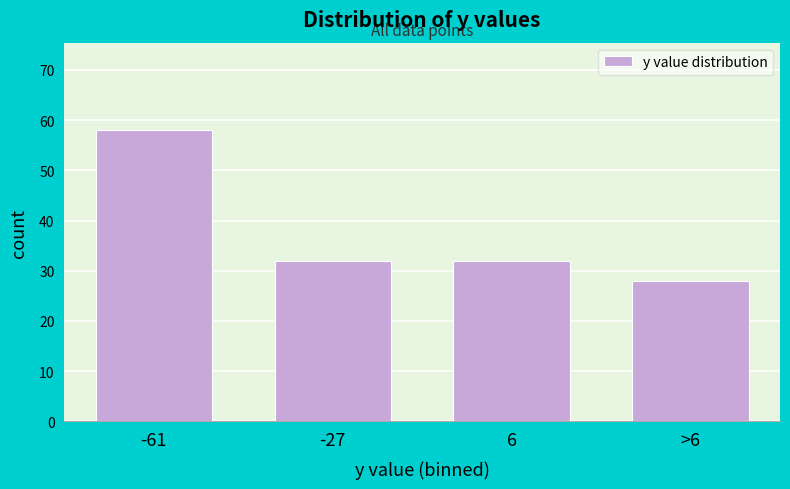

Reading left to right, what are all the values shown in this chart?

-61=58	-27=32	6=32	>6=28